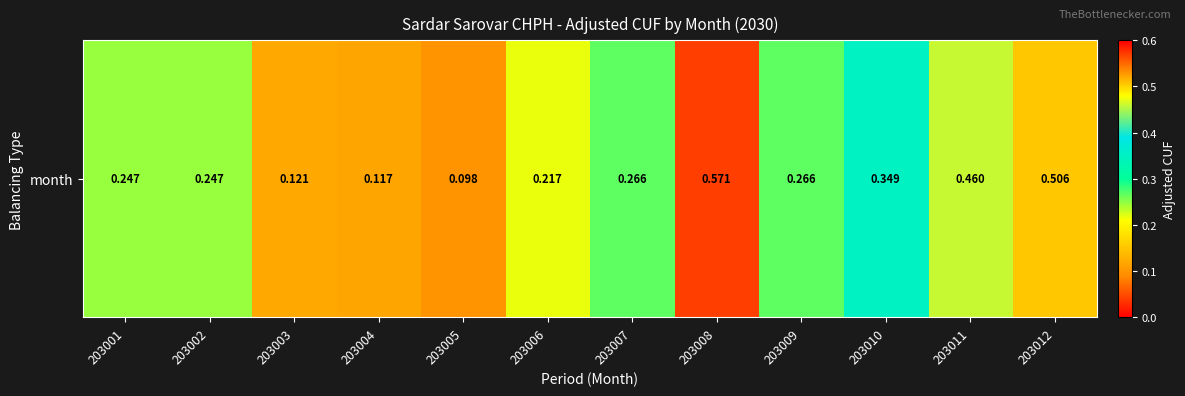

Is it true that the value at 203009 is 0.5?

False